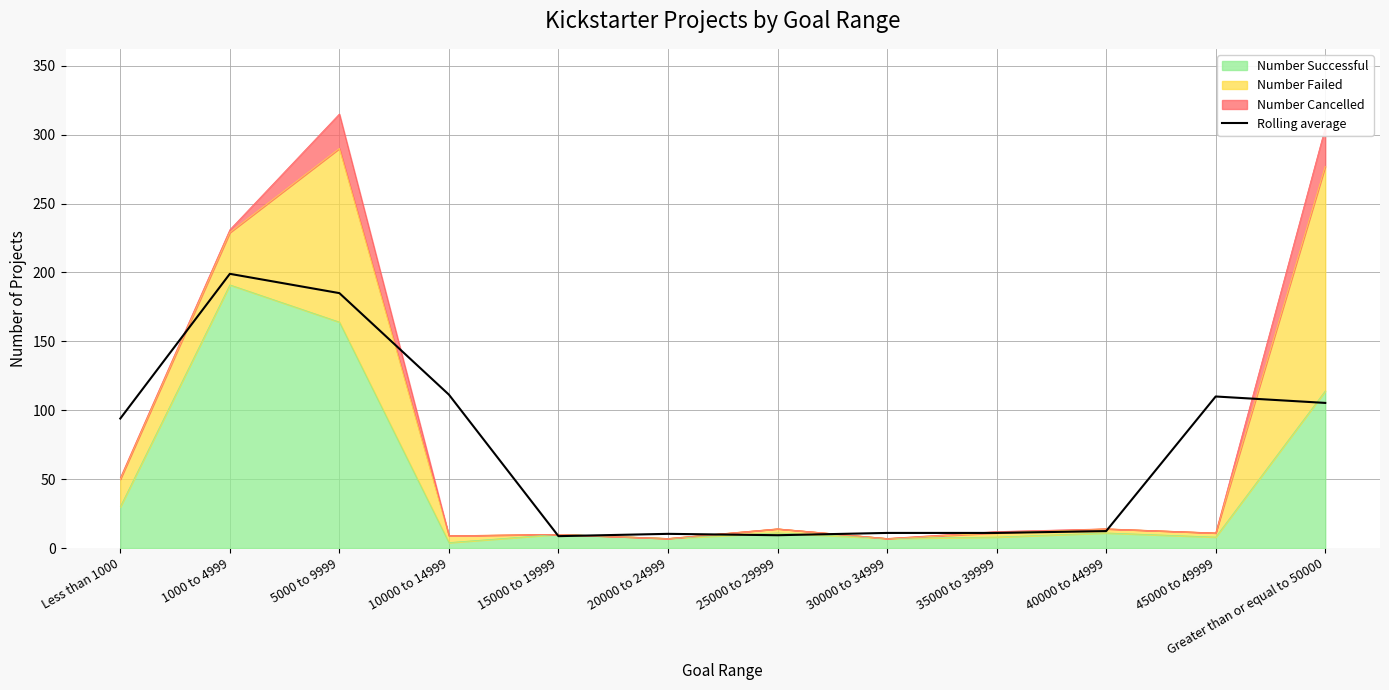

Which has a higher value, 40000 to 44999 or 25000 to 29999?

40000 to 44999